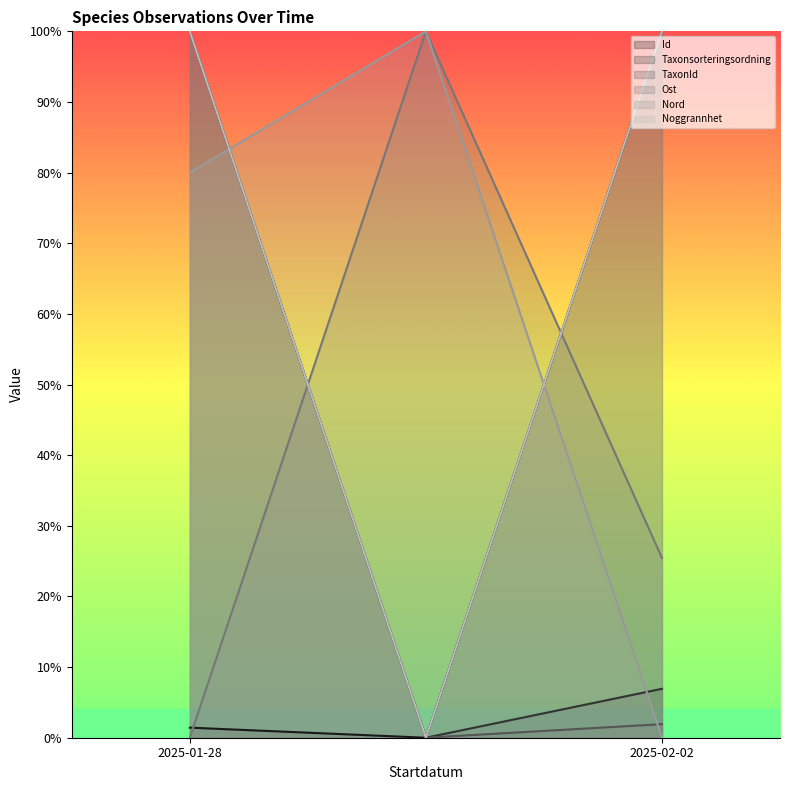

Count the number of categories in the chart.

3